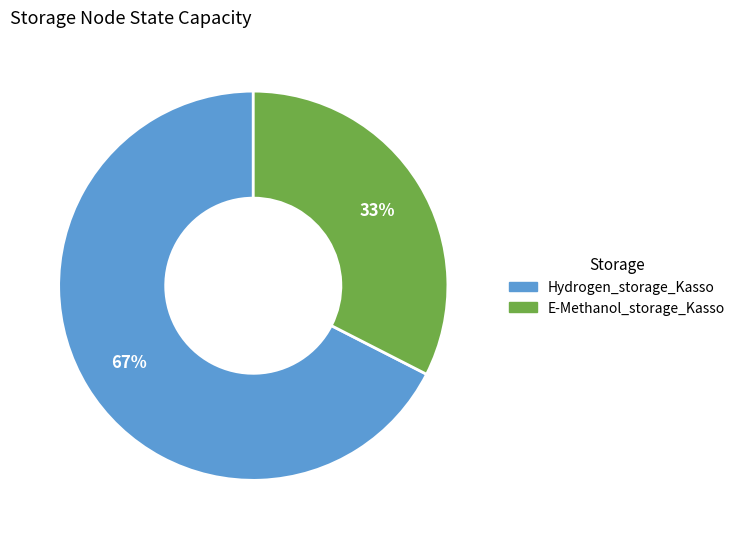

Count the number of slices in the pie.

2